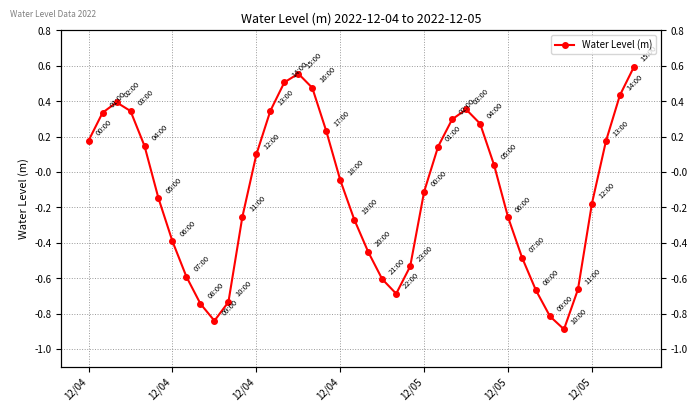

Between 12/05 and 13, which is larger?

13